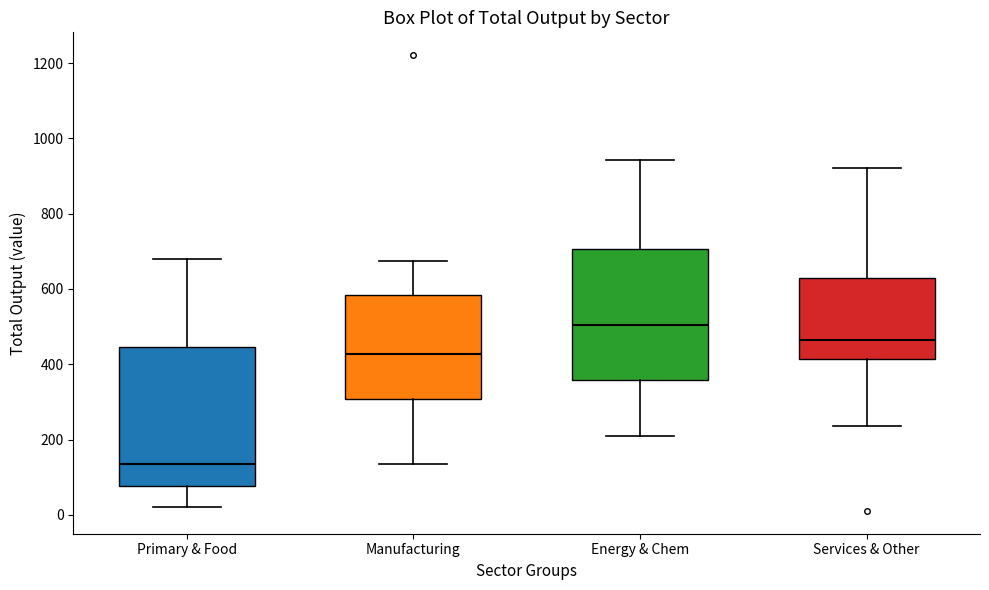

Reading left to right, transcribe this box plot: for each box, give where its median line is, the range the box spans, and where its two whiskers end, as read against the y-axis. The values are not printed on the chart, so give them approximately, as read against the axis.

Primary & Food: median 140, box 80 to 440, whiskers 20 to 680
Manufacturing: median 420, box 300 to 580, whiskers 140 to 680
Energy & Chem: median 500, box 360 to 700, whiskers 200 to 940
Services & Other: median 460, box 420 to 620, whiskers 240 to 920